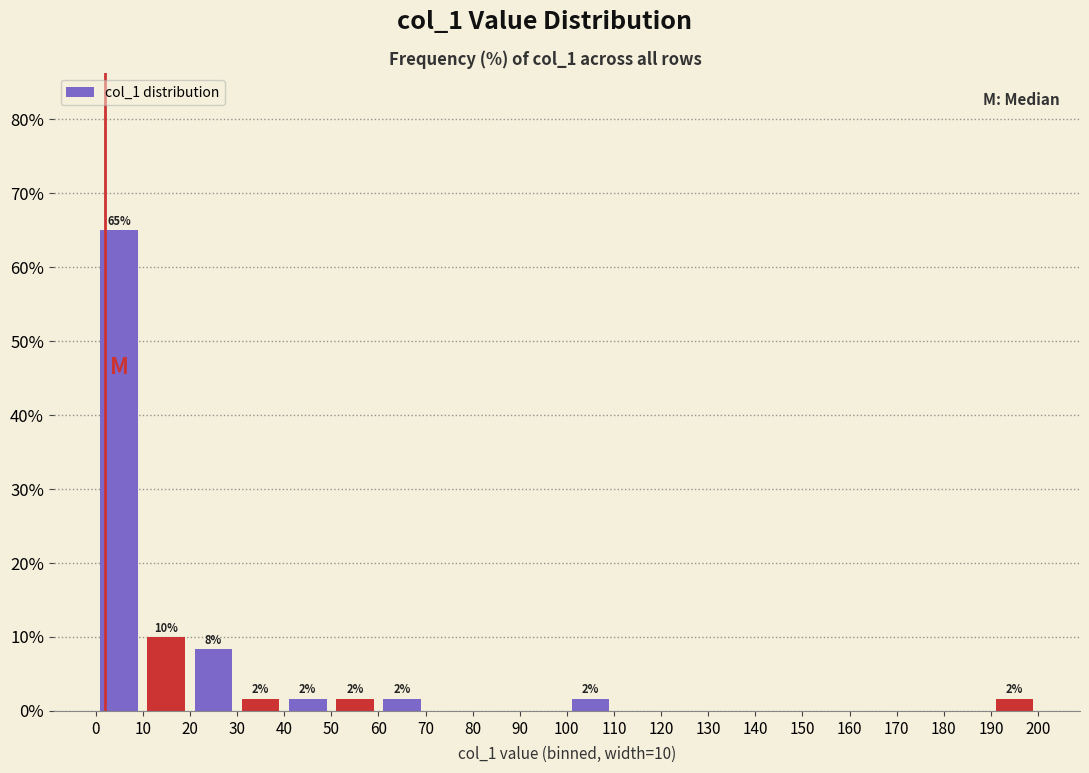

Over which range of the x-axis is the bar tallest?

0 to 10